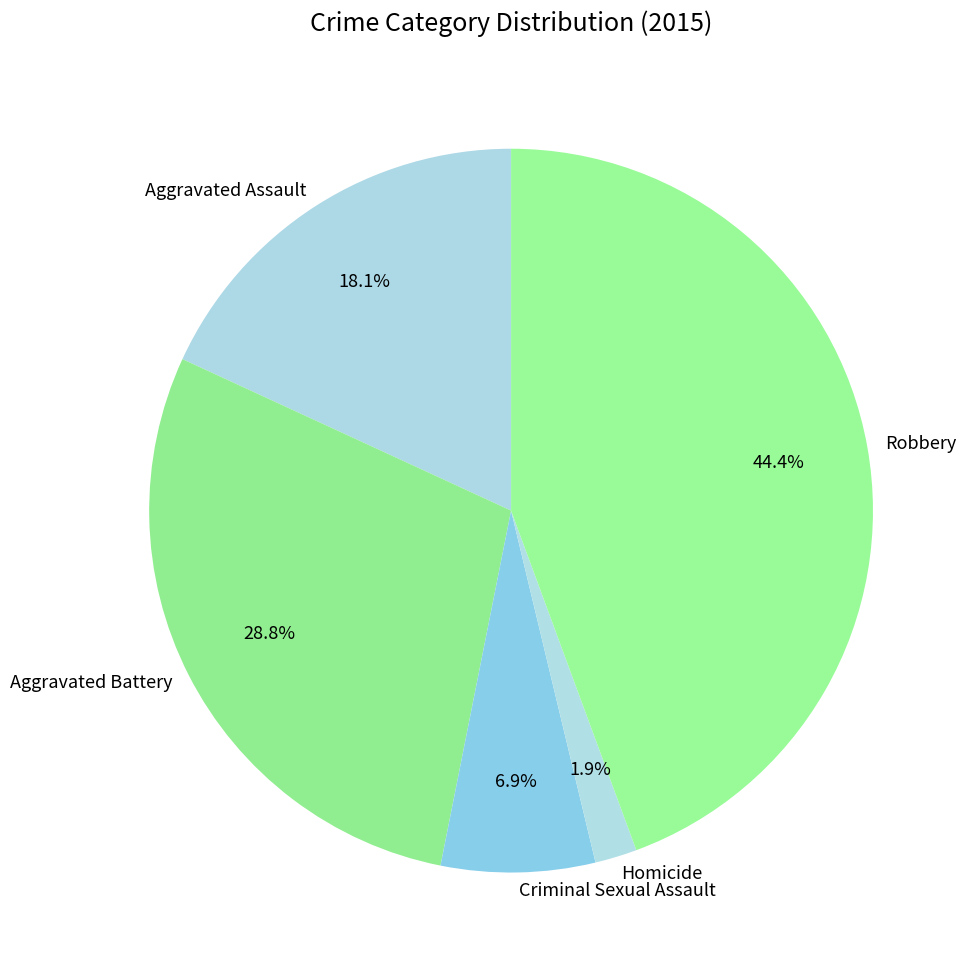

To the nearest percent, what portion does Robbery represent?

44%